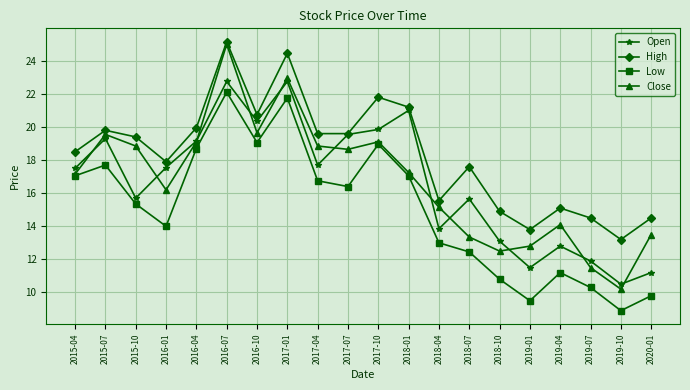

In Open, how many points are higher than both neighbors (excluding endpoints)?

6